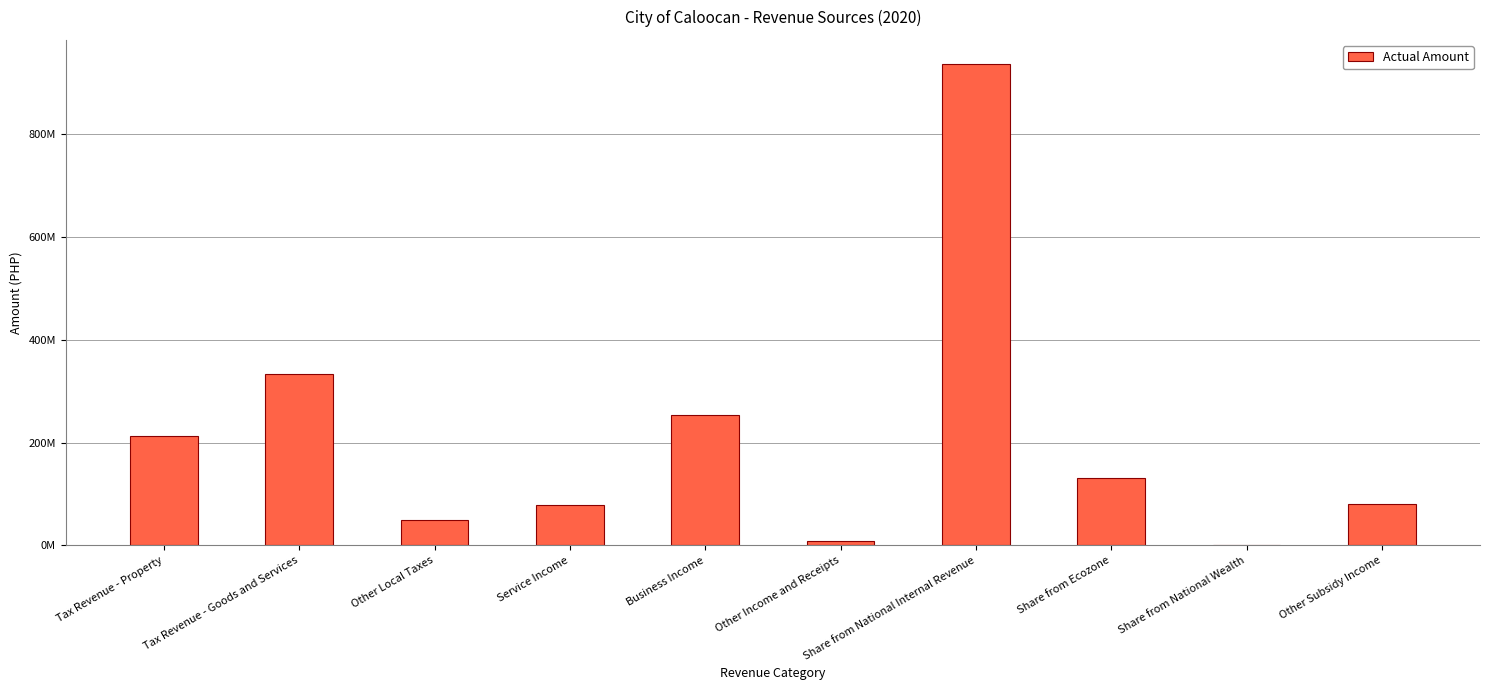

Are the bars horizontal?

No